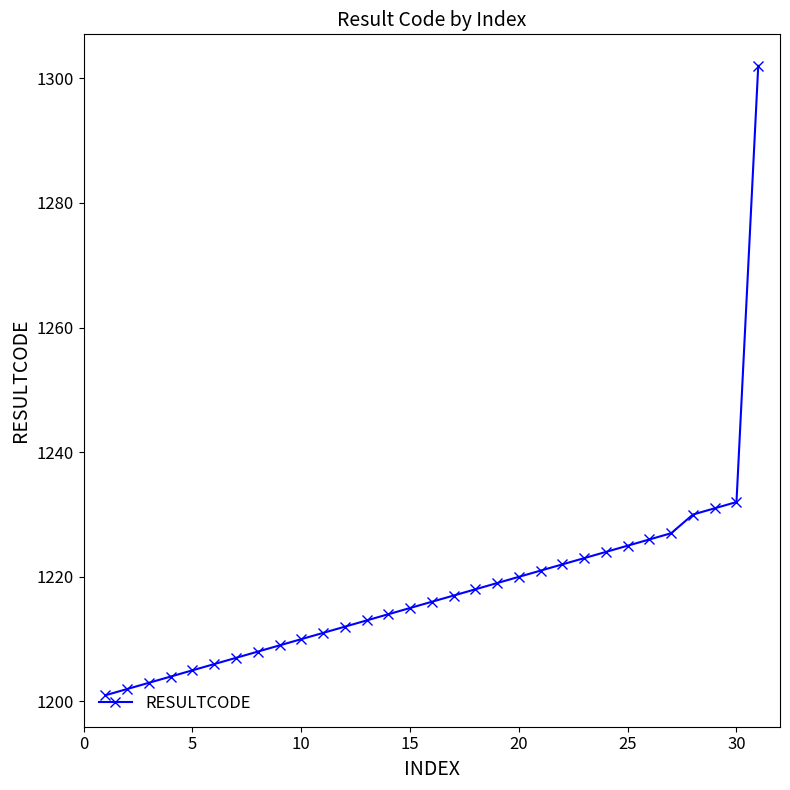

What is the smallest value displayed?

1201